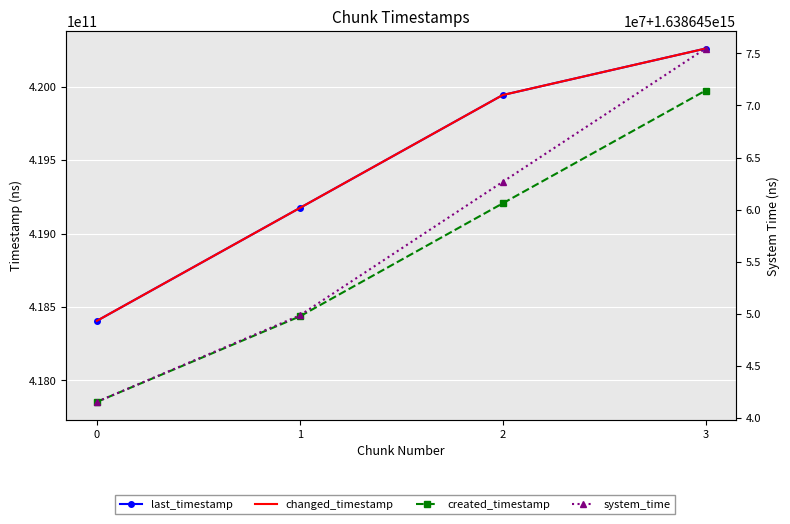

What are all the series names shown in the legend?

last_timestamp, changed_timestamp, created_timestamp, system_time